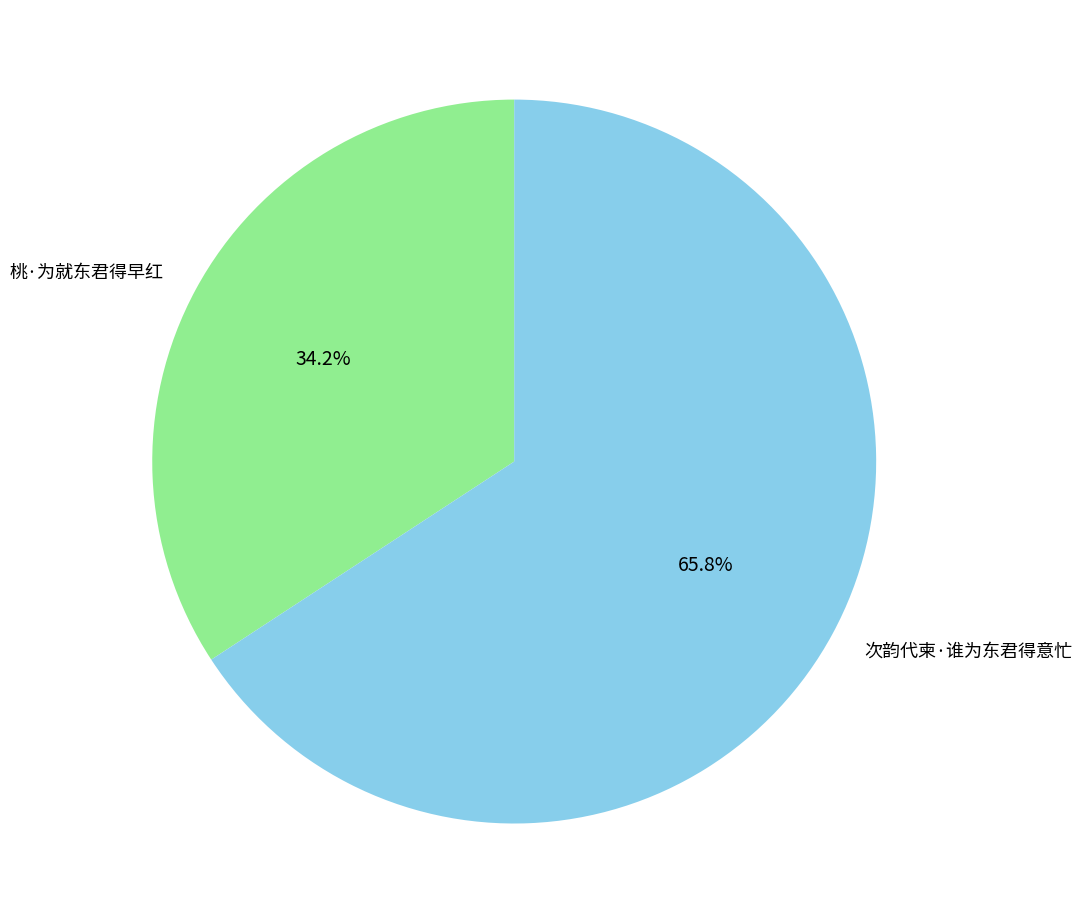

Is it true that 次韵代柬·谁为东君得意忙 is 75% of the pie?

False